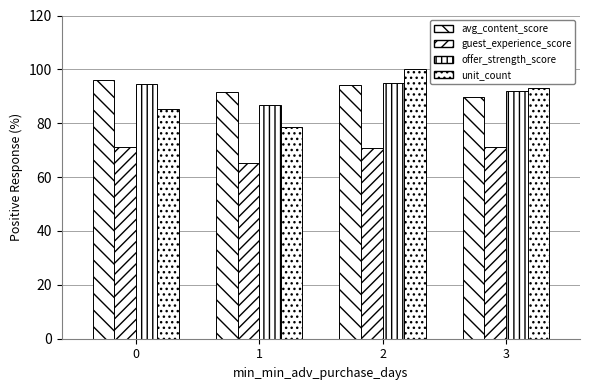

What is the value of the unit_count bar at the 1st from the left?

85.2